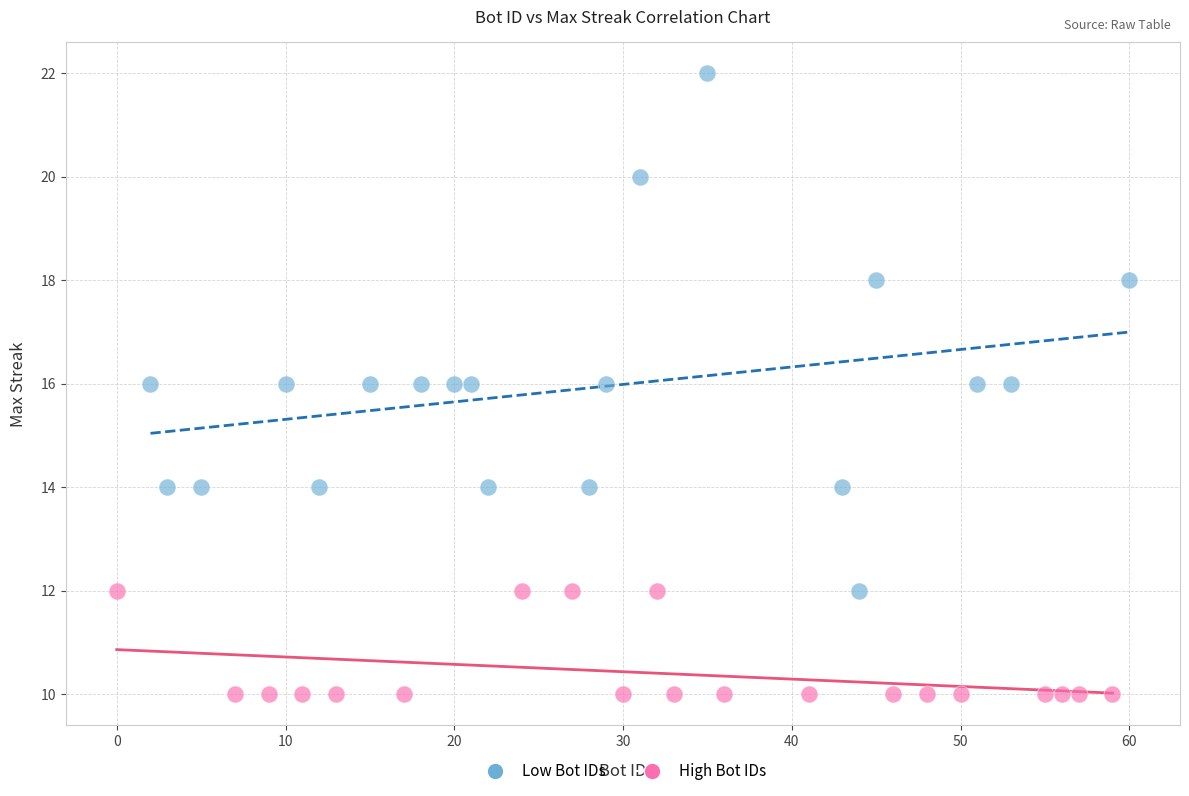

Which series contains the lowest Y value?

High Bot IDs